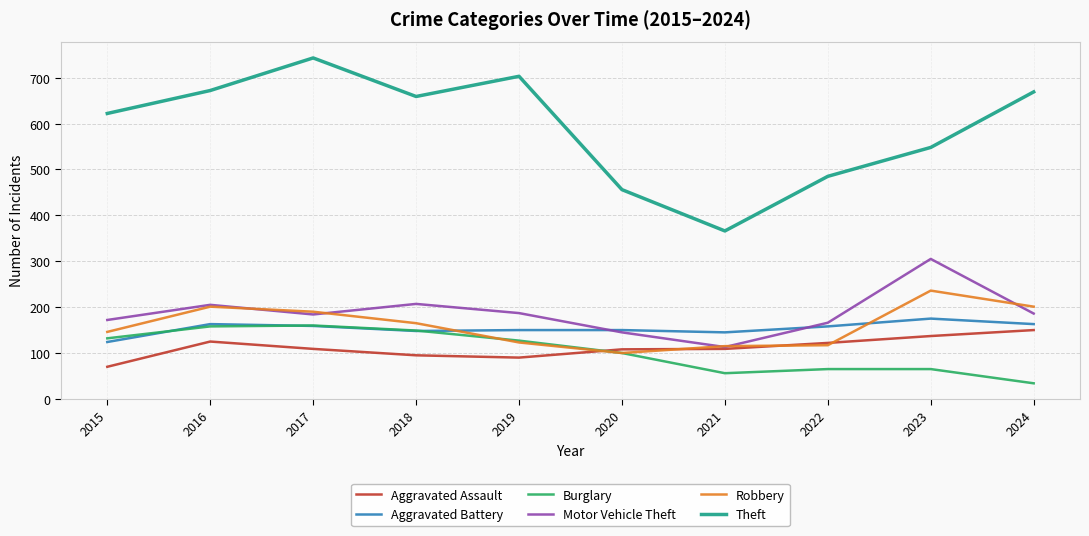

At 2015, list the series in order from largest to smallest.

Theft, Motor Vehicle Theft, Robbery, Burglary, Aggravated Battery, Aggravated Assault